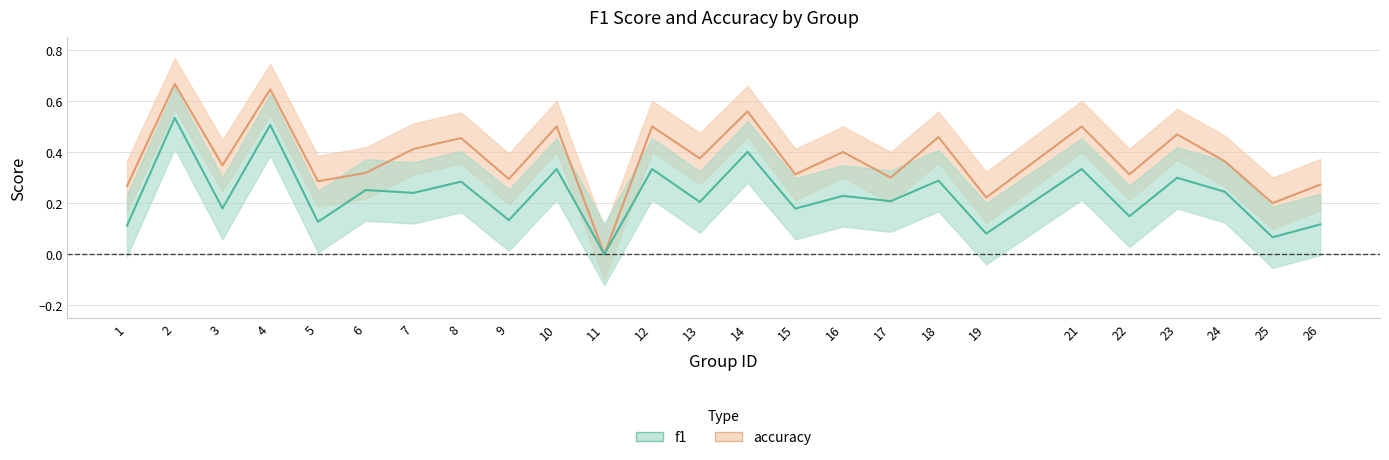

Reading left to right, what are all the values shown in this chart?

f1: 1=0.1	2=0.5	3=0.2	4=0.5	5=0.1	6=0.3	7=0.2	8=0.3	9=0.1	10=0.3	11=0.0	12=0.3	13=0.2	14=0.4	15=0.2	16=0.2	17=0.2	18=0.3	19=0.1	21=0.3	22=0.1	23=0.3	24=0.2	25=0.1	26=0.1
accuracy: 1=0.3	2=0.7	3=0.3	4=0.6	5=0.3	6=0.3	7=0.4	8=0.5	9=0.3	10=0.5	11=0.0	12=0.5	13=0.4	14=0.6	15=0.3	16=0.4	17=0.3	18=0.5	19=0.2	21=0.5	22=0.3	23=0.5	24=0.4	25=0.2	26=0.3